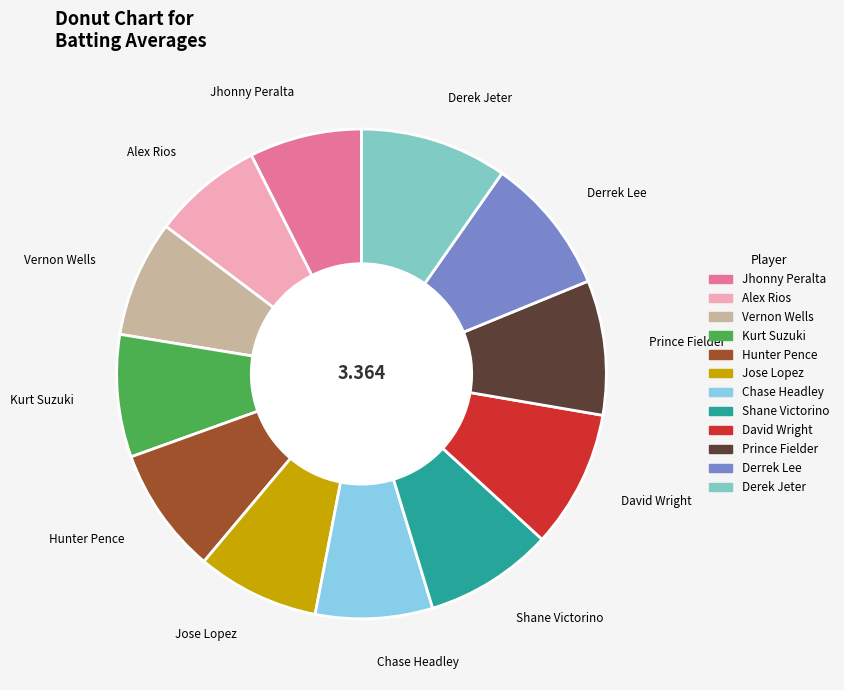

How many segments does this pie chart have?

12